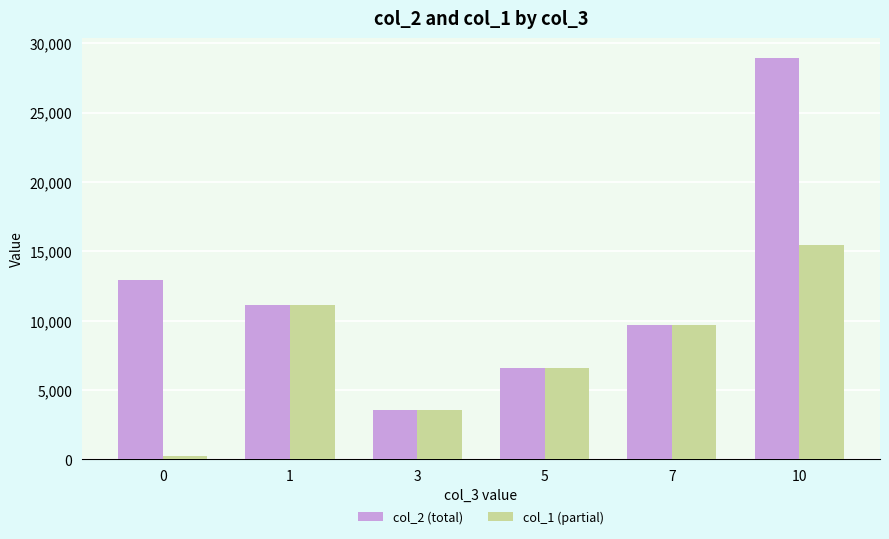

What is the value of the col_2 (total) bar at the 1st from the left?

12904